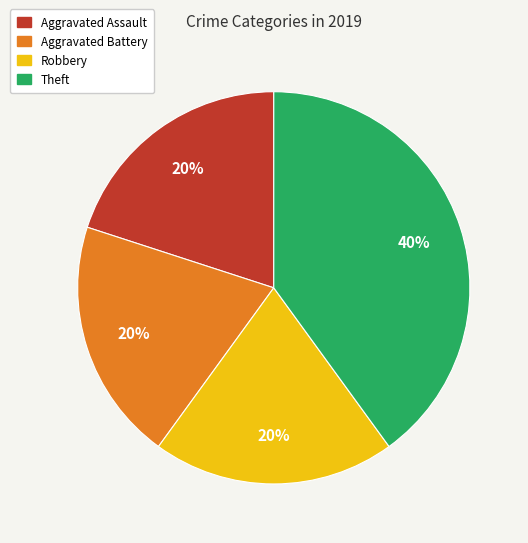

Count the number of slices in the pie.

4